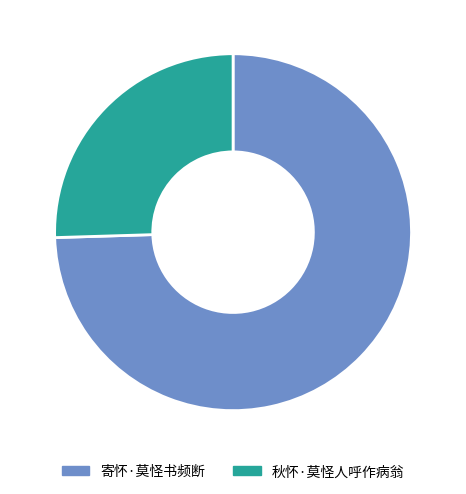

Combined, do 寄怀·莫怪书频断 and 秋怀·莫怪人呼作病翁 account for over 50%?

Yes